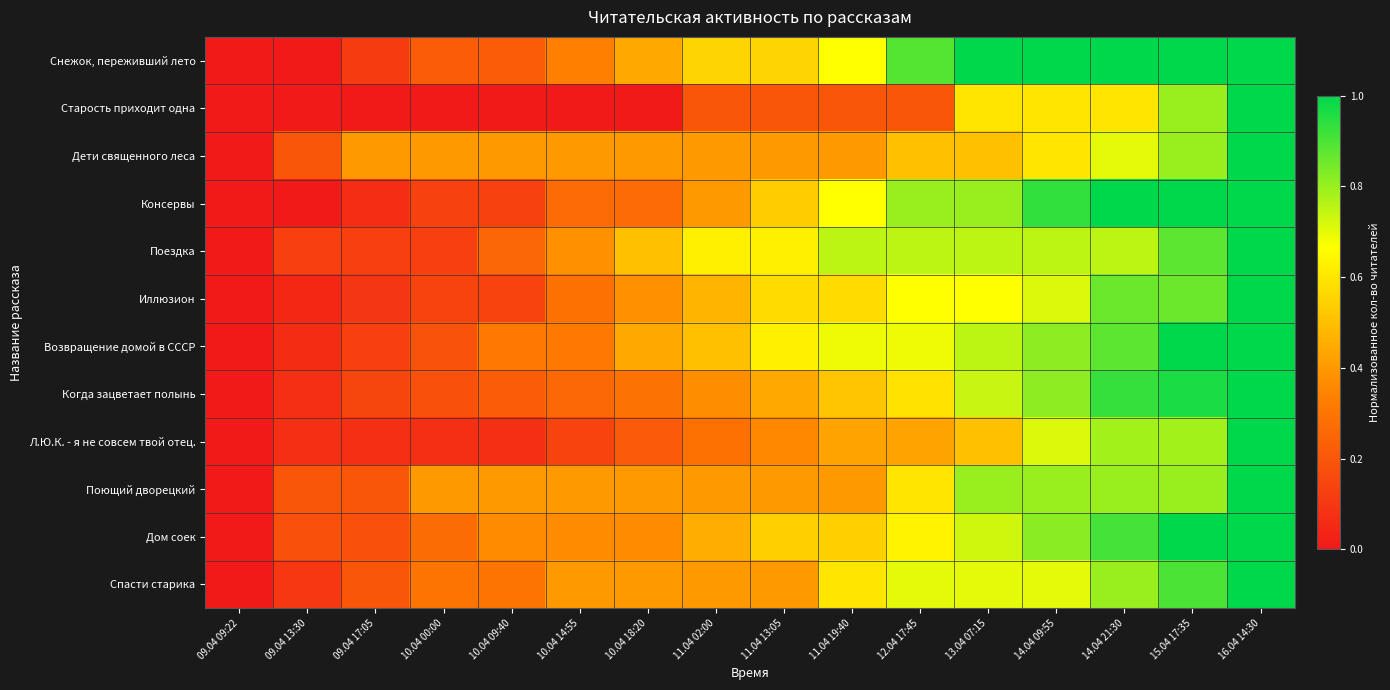

Reading right to left, transcribe all the data shown in this chart.

Снежок, переживший лето: 16.04 14:30=1.0	15.04 17:35=1.0	14.04 21:30=1.0	14.04 09:55=1.0	13.04 07:15=1.0	12.04 17:45=0.9	11.04 19:40=0.7	11.04 13:05=0.6	11.04 02:00=0.6	10.04 18:20=0.4	10.04 14:55=0.3	10.04 09:40=0.2	10.04 00:00=0.2	09.04 17:05=0.1	09.04 13:30=0.0	09.04 09:22=0.0
Старость приходит одна: 16.04 14:30=1.0	15.04 17:35=0.8	14.04 21:30=0.6	14.04 09:55=0.6	13.04 07:15=0.6	12.04 17:45=0.2	11.04 19:40=0.2	11.04 13:05=0.2	11.04 02:00=0.2	10.04 18:20=0.0	10.04 14:55=0.0	10.04 09:40=0.0	10.04 00:00=0.0	09.04 17:05=0.0	09.04 13:30=0.0	09.04 09:22=0.0
Дети священного леса: 16.04 14:30=1.0	15.04 17:35=0.8	14.04 21:30=0.7	14.04 09:55=0.6	13.04 07:15=0.5	12.04 17:45=0.5	11.04 19:40=0.4	11.04 13:05=0.4	11.04 02:00=0.4	10.04 18:20=0.4	10.04 14:55=0.4	10.04 09:40=0.4	10.04 00:00=0.4	09.04 17:05=0.4	09.04 13:30=0.2	09.04 09:22=0.0
Консервы: 16.04 14:30=1.0	15.04 17:35=1.0	14.04 21:30=1.0	14.04 09:55=0.9	13.04 07:15=0.8	12.04 17:45=0.8	11.04 19:40=0.7	11.04 13:05=0.5	11.04 02:00=0.4	10.04 18:20=0.3	10.04 14:55=0.3	10.04 09:40=0.1	10.04 00:00=0.1	09.04 17:05=0.1	09.04 13:30=0.0	09.04 09:22=0.0
Поездка: 16.04 14:30=1.0	15.04 17:35=0.9	14.04 21:30=0.8	14.04 09:55=0.8	13.04 07:15=0.8	12.04 17:45=0.8	11.04 19:40=0.8	11.04 13:05=0.6	11.04 02:00=0.6	10.04 18:20=0.5	10.04 14:55=0.4	10.04 09:40=0.2	10.04 00:00=0.1	09.04 17:05=0.1	09.04 13:30=0.1	09.04 09:22=0.0
Иллюзион: 16.04 14:30=1.0	15.04 17:35=0.9	14.04 21:30=0.9	14.04 09:55=0.7	13.04 07:15=0.7	12.04 17:45=0.7	11.04 19:40=0.6	11.04 13:05=0.6	11.04 02:00=0.5	10.04 18:20=0.4	10.04 14:55=0.3	10.04 09:40=0.1	10.04 00:00=0.1	09.04 17:05=0.1	09.04 13:30=0.0	09.04 09:22=0.0
Возвращение домой в СССР: 16.04 14:30=1.0	15.04 17:35=1.0	14.04 21:30=0.9	14.04 09:55=0.8	13.04 07:15=0.8	12.04 17:45=0.7	11.04 19:40=0.7	11.04 13:05=0.6	11.04 02:00=0.5	10.04 18:20=0.4	10.04 14:55=0.3	10.04 09:40=0.3	10.04 00:00=0.2	09.04 17:05=0.1	09.04 13:30=0.1	09.04 09:22=0.0
Когда зацветает полынь: 16.04 14:30=1.0	15.04 17:35=1.0	14.04 21:30=0.9	14.04 09:55=0.8	13.04 07:15=0.7	12.04 17:45=0.6	11.04 19:40=0.5	11.04 13:05=0.4	11.04 02:00=0.4	10.04 18:20=0.3	10.04 14:55=0.3	10.04 09:40=0.2	10.04 00:00=0.2	09.04 17:05=0.1	09.04 13:30=0.1	09.04 09:22=0.0
Л.Ю.К. - я не совсем твой отец.: 16.04 14:30=1.0	15.04 17:35=0.8	14.04 21:30=0.8	14.04 09:55=0.7	13.04 07:15=0.5	12.04 17:45=0.4	11.04 19:40=0.4	11.04 13:05=0.4	11.04 02:00=0.3	10.04 18:20=0.2	10.04 14:55=0.1	10.04 09:40=0.1	10.04 00:00=0.1	09.04 17:05=0.1	09.04 13:30=0.1	09.04 09:22=0.0
Поющий дворецкий: 16.04 14:30=1.0	15.04 17:35=0.8	14.04 21:30=0.8	14.04 09:55=0.8	13.04 07:15=0.8	12.04 17:45=0.6	11.04 19:40=0.4	11.04 13:05=0.4	11.04 02:00=0.4	10.04 18:20=0.4	10.04 14:55=0.4	10.04 09:40=0.4	10.04 00:00=0.4	09.04 17:05=0.2	09.04 13:30=0.2	09.04 09:22=0.0
Дом соек: 16.04 14:30=1.0	15.04 17:35=1.0	14.04 21:30=0.9	14.04 09:55=0.8	13.04 07:15=0.7	12.04 17:45=0.6	11.04 19:40=0.5	11.04 13:05=0.5	11.04 02:00=0.5	10.04 18:20=0.4	10.04 14:55=0.4	10.04 09:40=0.4	10.04 00:00=0.3	09.04 17:05=0.2	09.04 13:30=0.2	09.04 09:22=0.0
Спасти старика: 16.04 14:30=1.0	15.04 17:35=0.9	14.04 21:30=0.8	14.04 09:55=0.7	13.04 07:15=0.7	12.04 17:45=0.7	11.04 19:40=0.6	11.04 13:05=0.4	11.04 02:00=0.4	10.04 18:20=0.4	10.04 14:55=0.4	10.04 09:40=0.3	10.04 00:00=0.3	09.04 17:05=0.2	09.04 13:30=0.1	09.04 09:22=0.0